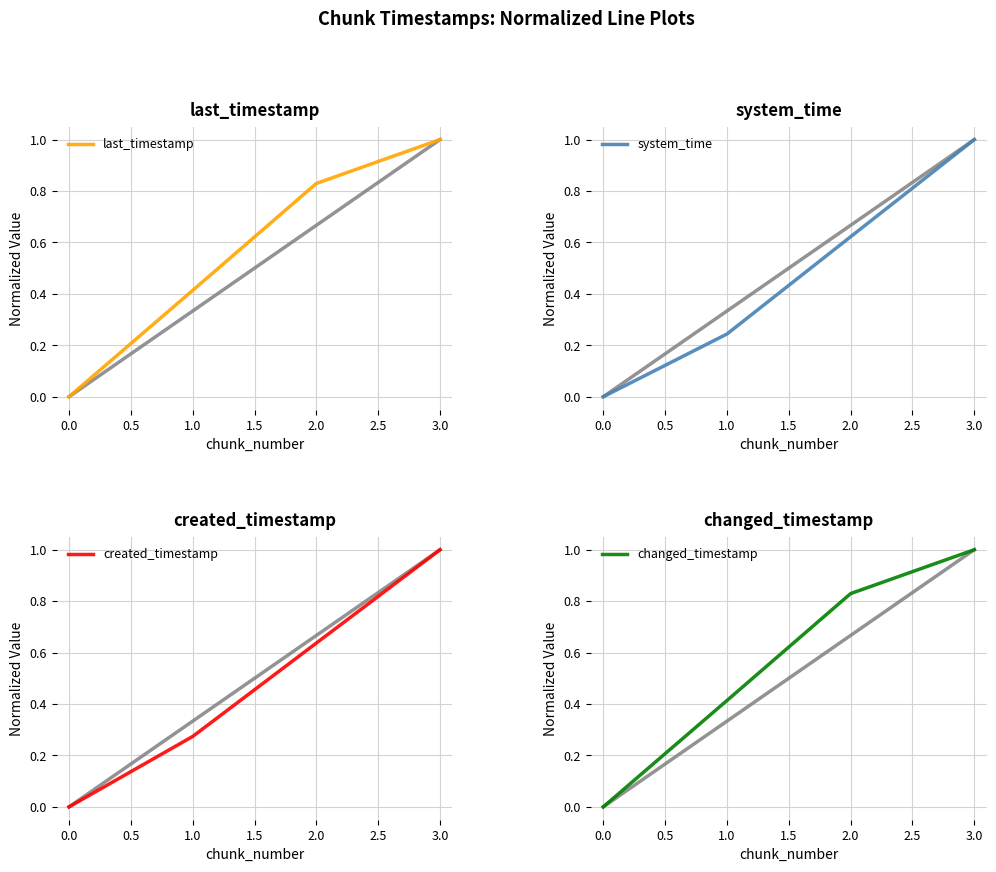

What is the average value of the last_timestamp series?

0.6